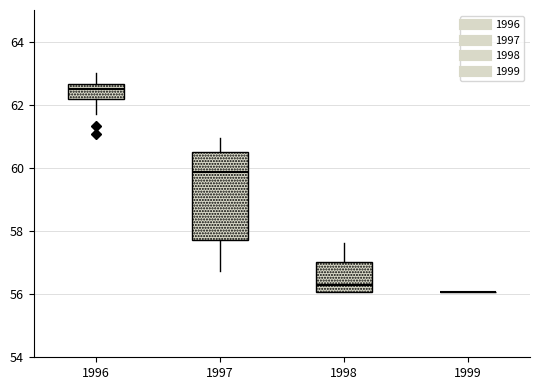

Reading left to right, read every box against the y-axis: the position of its median line, the range the box covers, and the ends of its whiskers. The values are not printed on the chart, so give them approximately, as read against the axis.

1996: median 62.4, box 62.2 to 62.6, whiskers 61.8 to 63.0
1997: median 59.8, box 57.8 to 60.4, whiskers 56.8 to 61.0
1998: median 56.2, box 56.0 to 57.0, whiskers 56.0 to 57.6
1999: box collapsed to a line at 56.0, whiskers 56.0 to 56.0